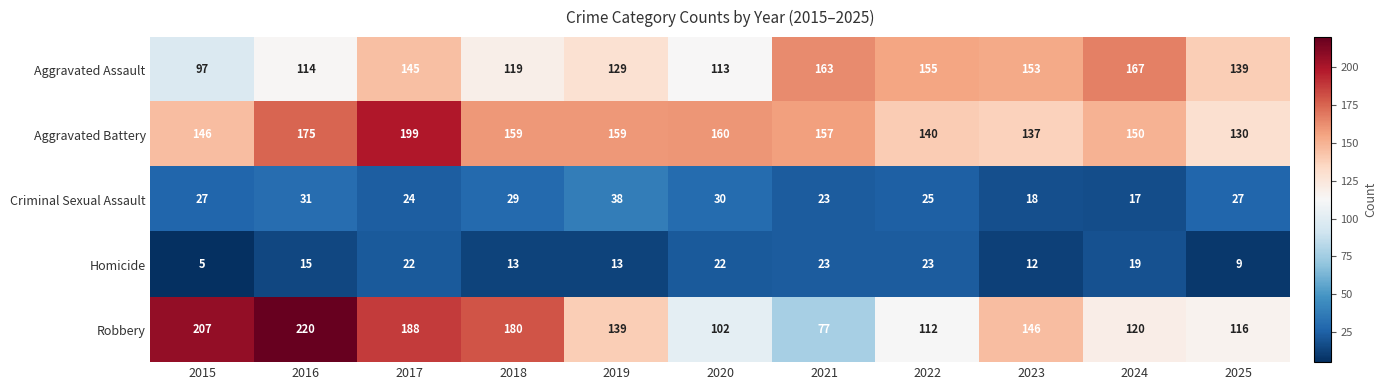

What is the spread (max minus min) of values at 2025?

130